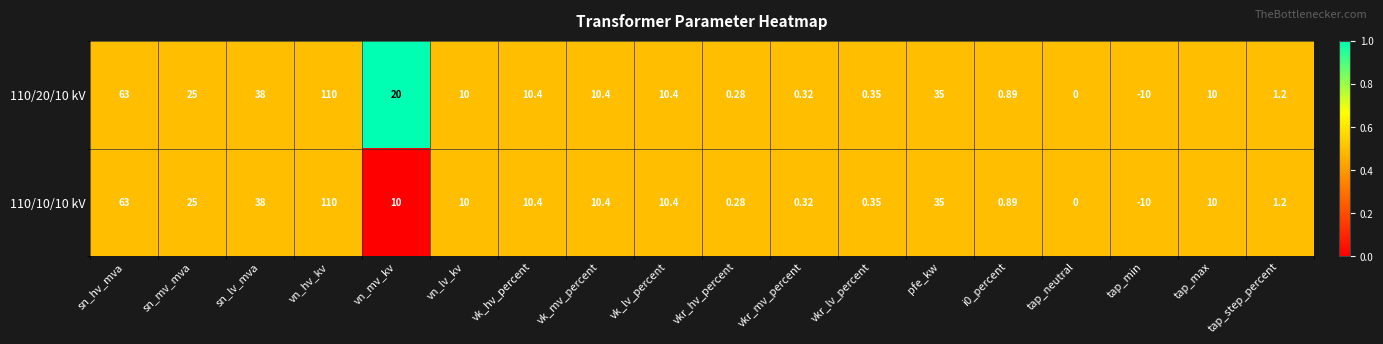

Which category has the highest value in the 110/20/10 kV series?

vn_hv_kv